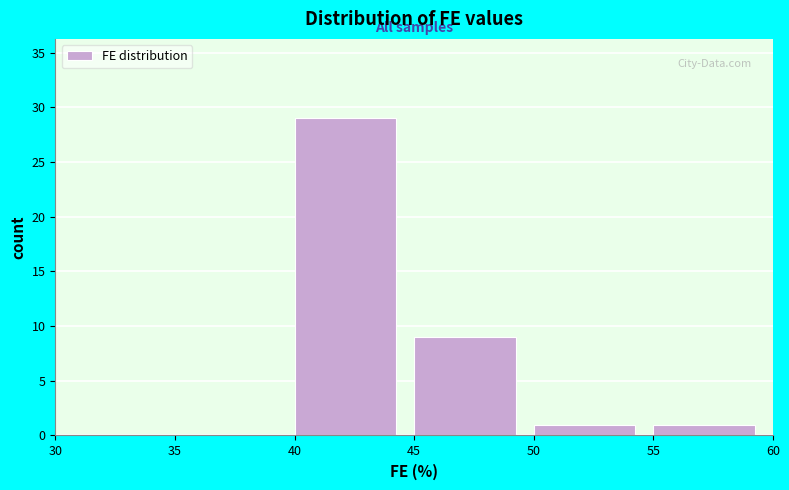

Which range on the x-axis has the tallest bar?

40 to 45